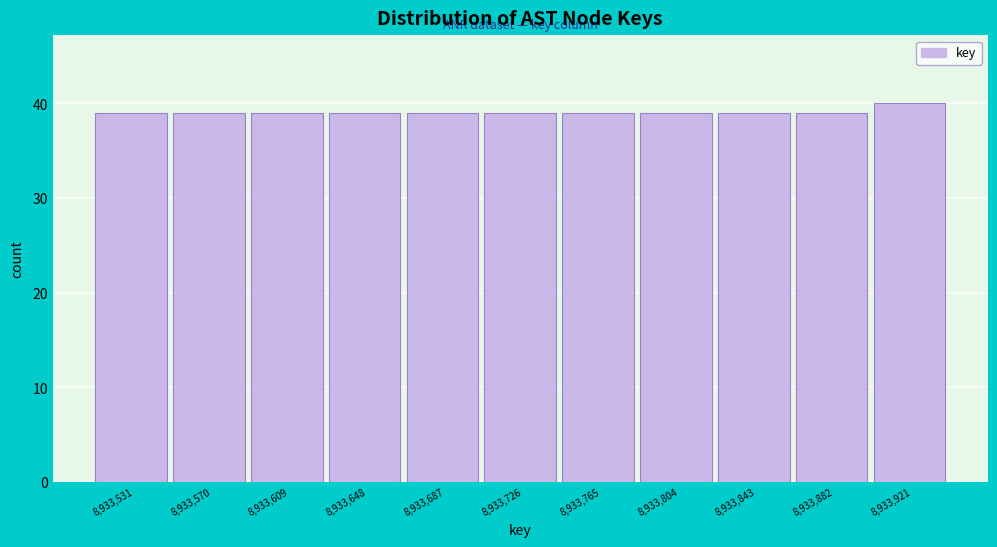

Over which range of the x-axis is the bar tallest?

8933902 to 8933941